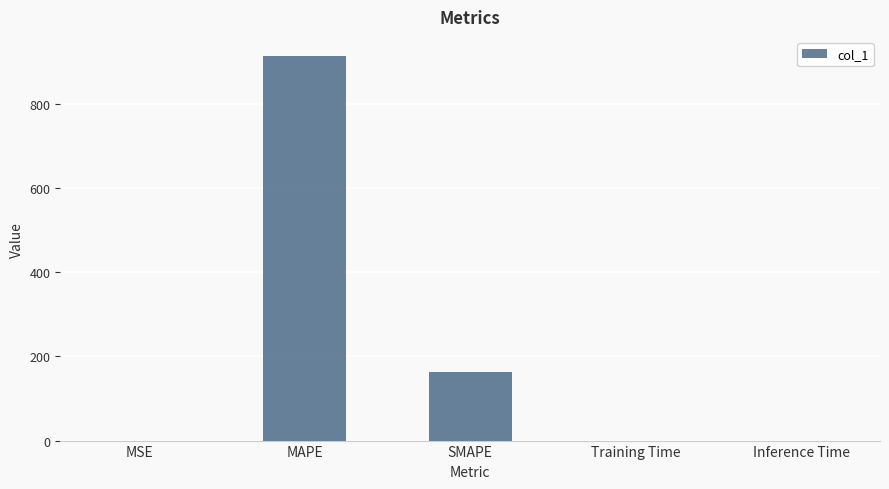

What value does the data have at SMAPE?

164.1